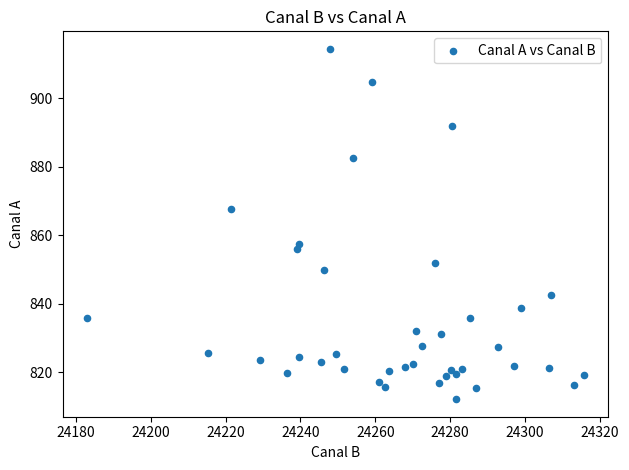

What is the range of X values (max minus min)?

132.5